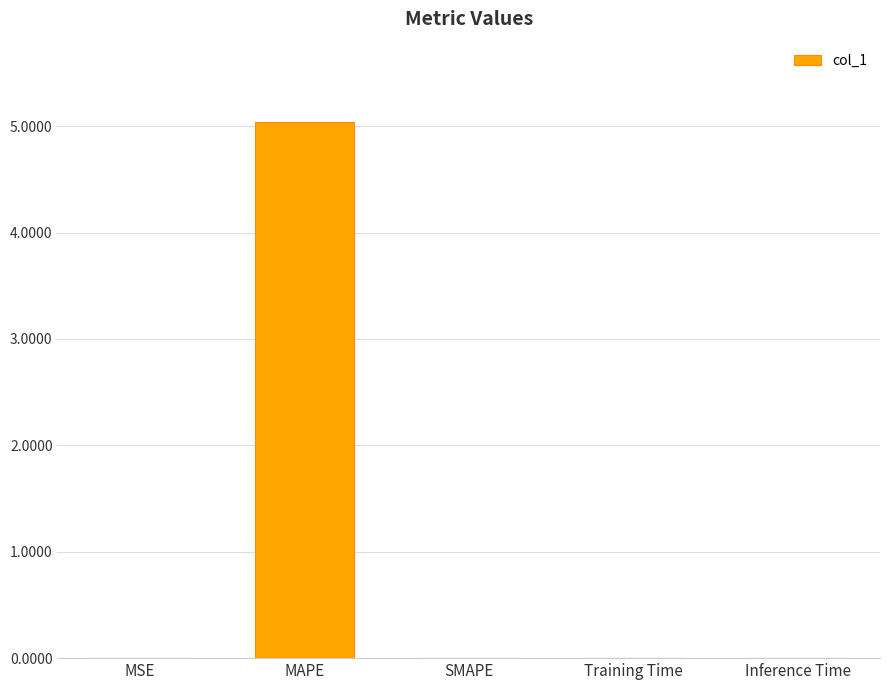

True or false: the data shows 0.0 at SMAPE.

True